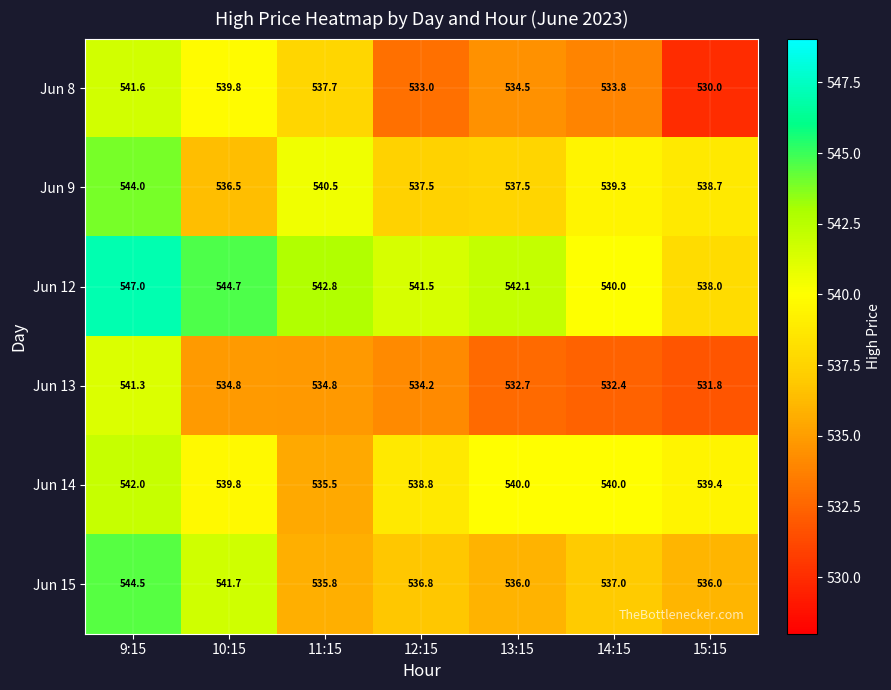

The Jun 8 series shows 811.5 at 12:15. True or false?

False